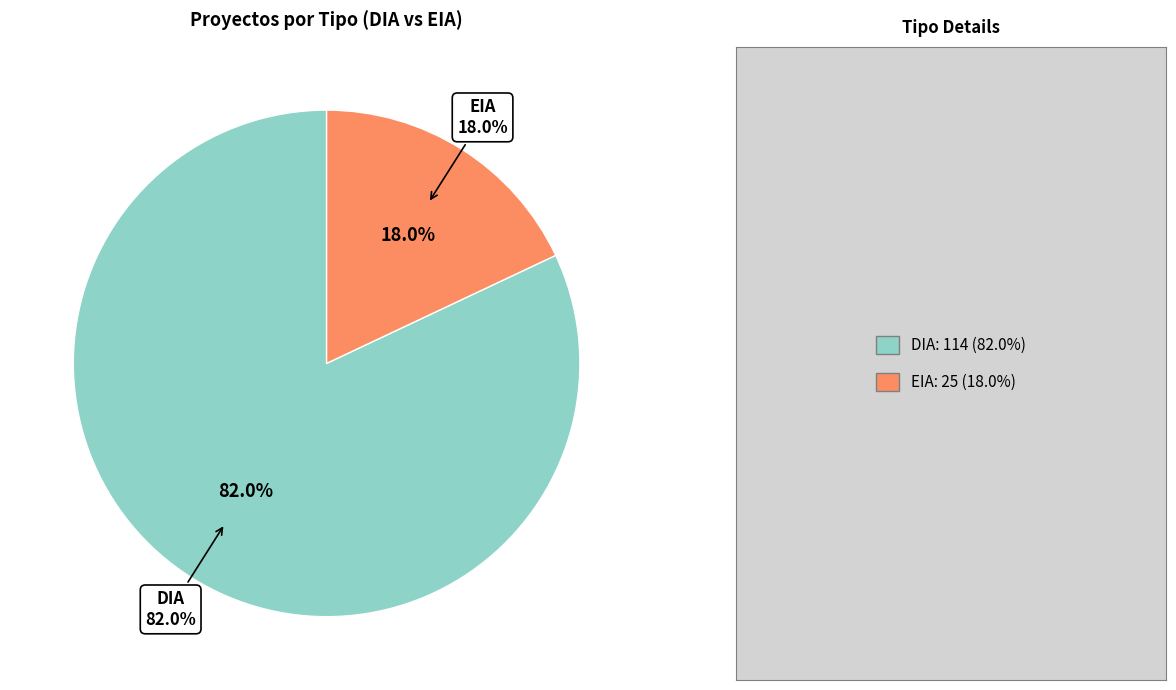

True or false: EIA accounts for 18% of the total.

True